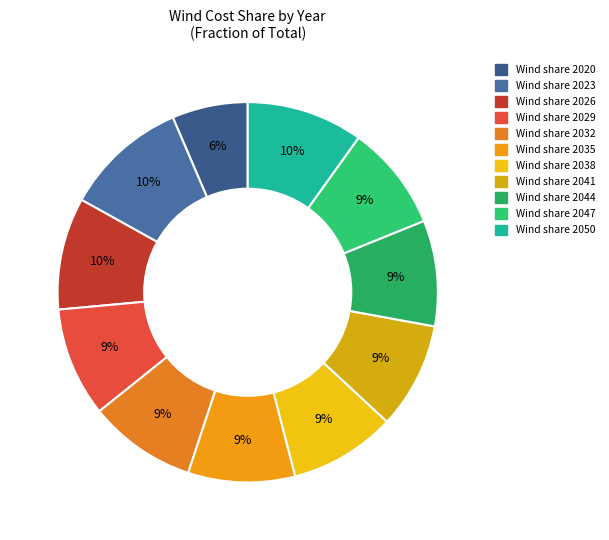

Rank the categories by value from highest to lowest.

2023, 2050, 2026, 2029, 2032, 2035, 2038, 2041, 2044, 2047, 2020